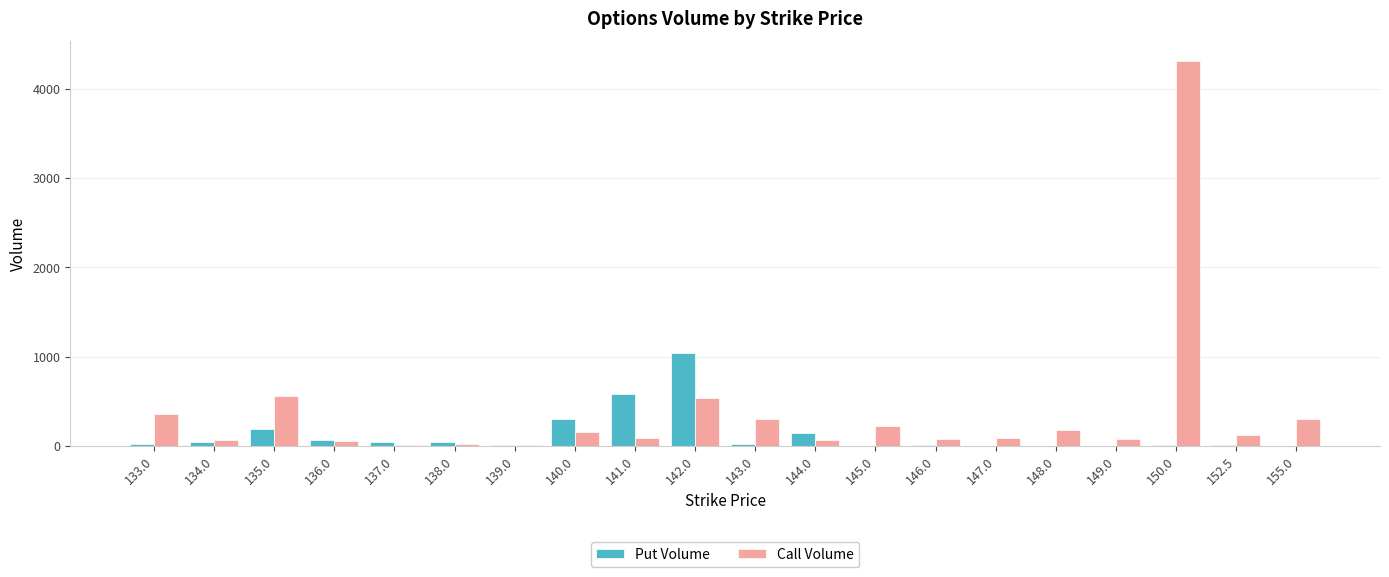

At which label does Put Volume reach its peak?

142.0